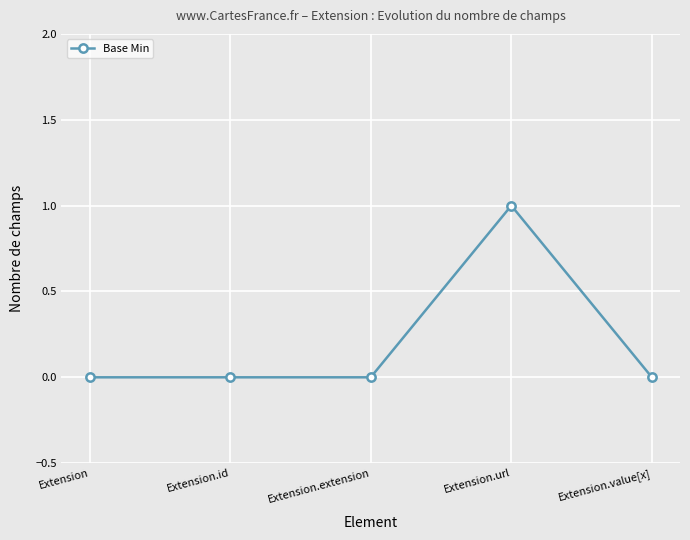

What is the change in value from Extension.id to Extension.url?

+1